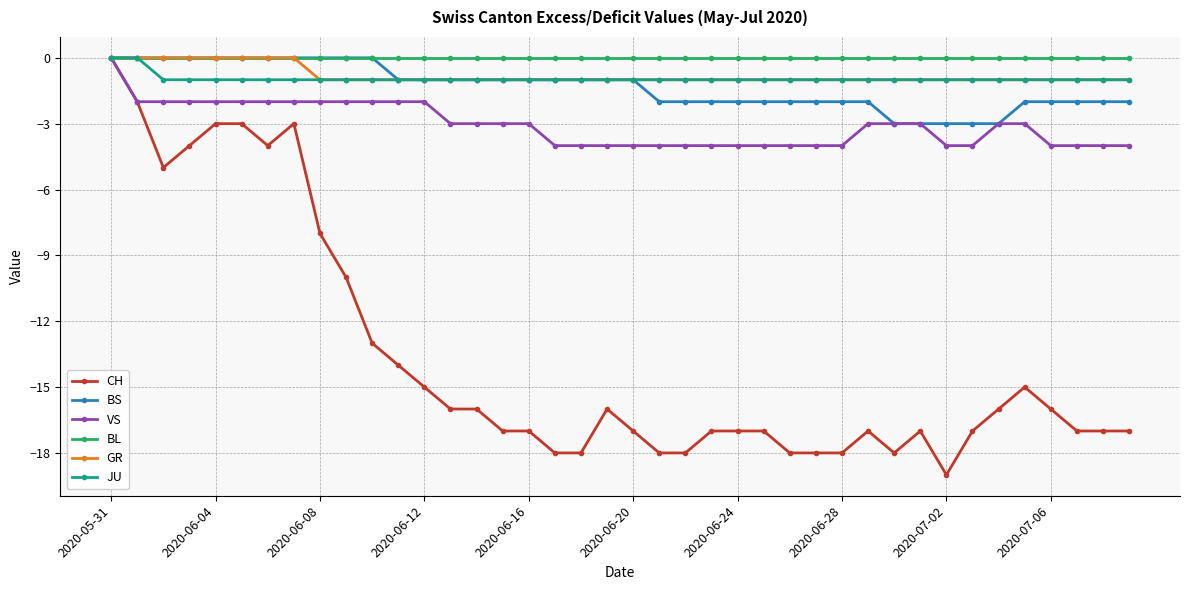

Which series has the widest spread of values?

CH